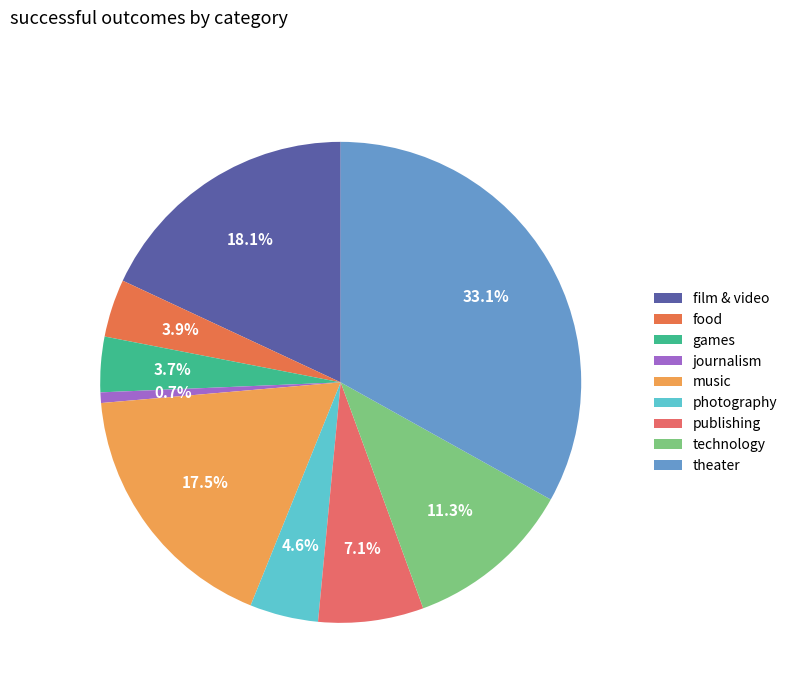

Which slice is the smallest?

journalism